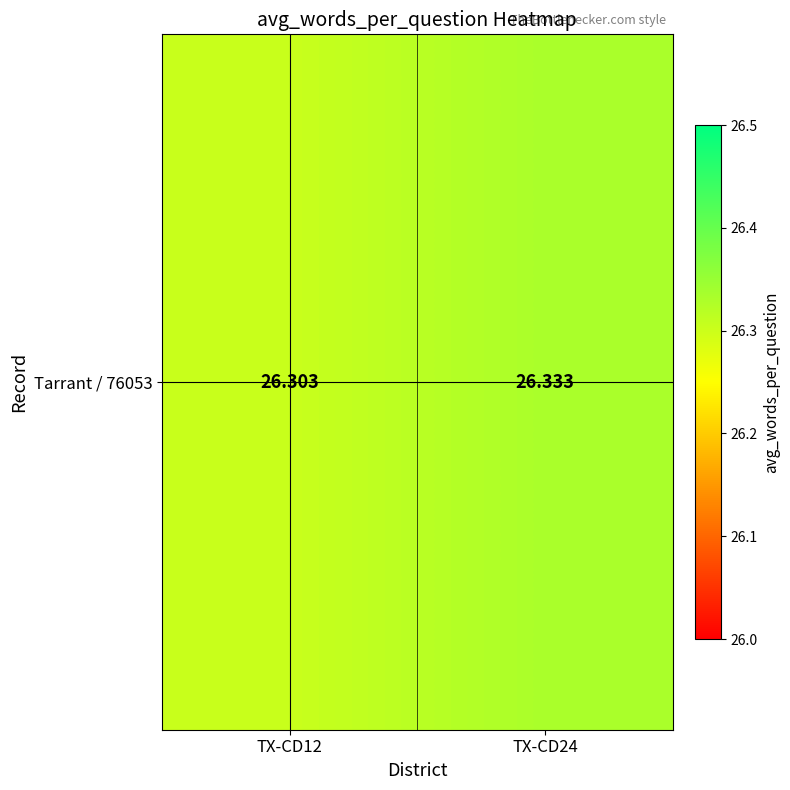

What is the sum of the values at TX-CD24 and TX-CD12?

52.6